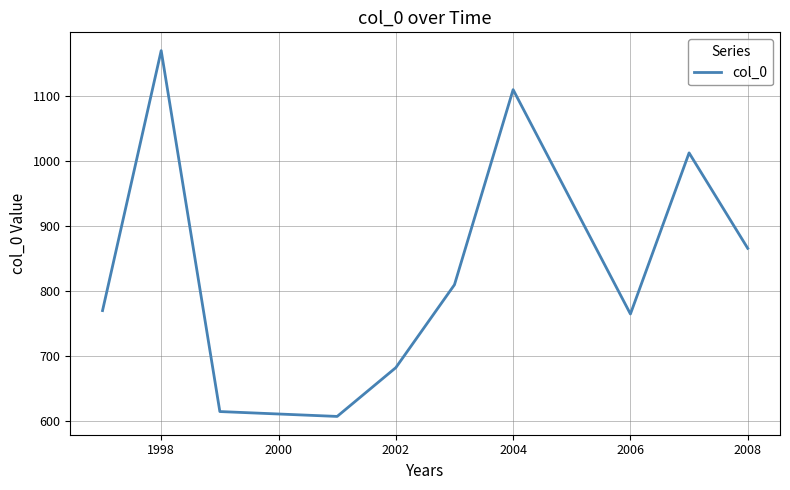

What is the greatest value displayed?

1170.0